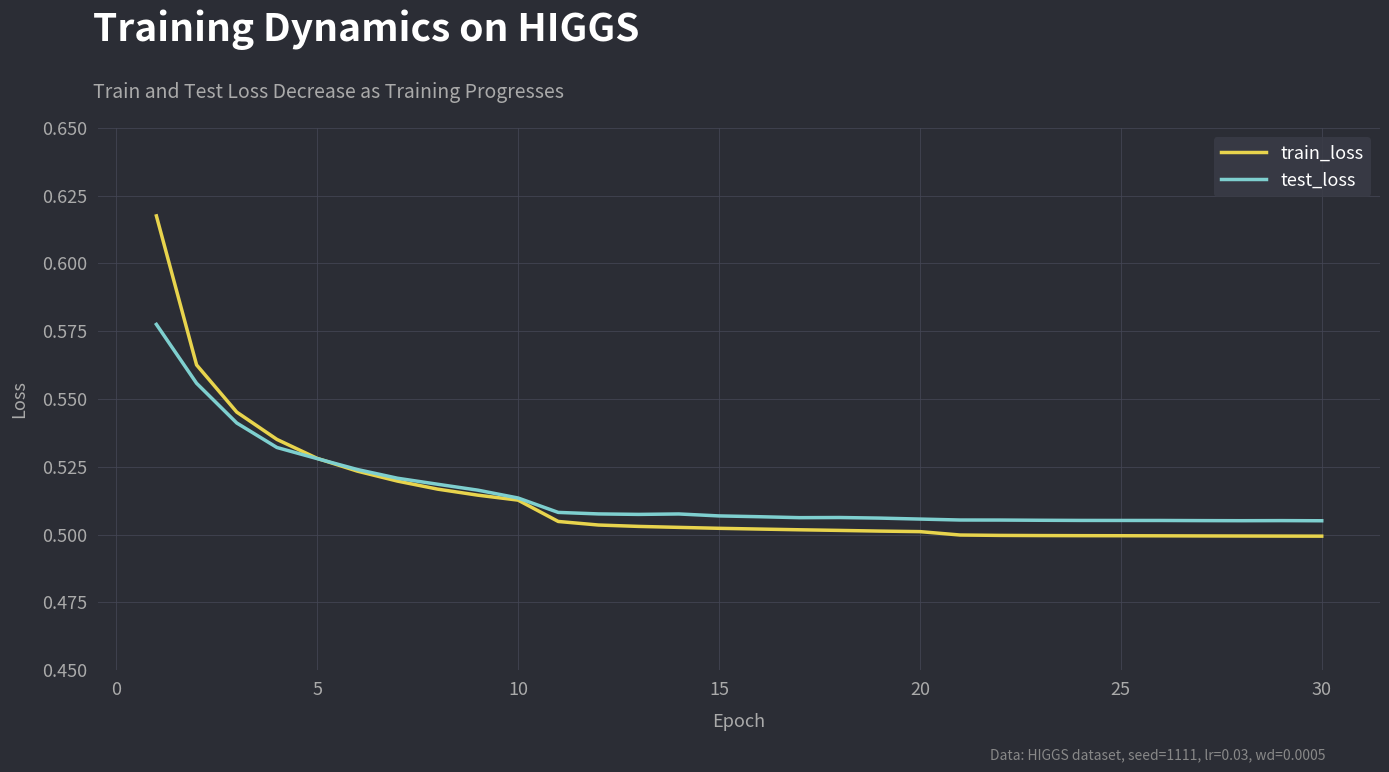

What is the difference between the second highest and minimum values in the test_loss series?

0.1